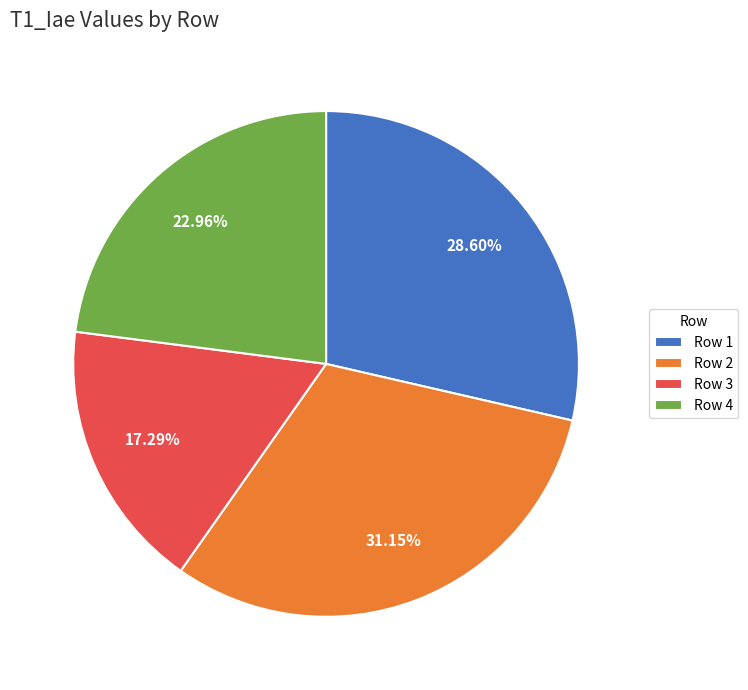

What percentage is the Row 2 slice, to the nearest percent?

31%